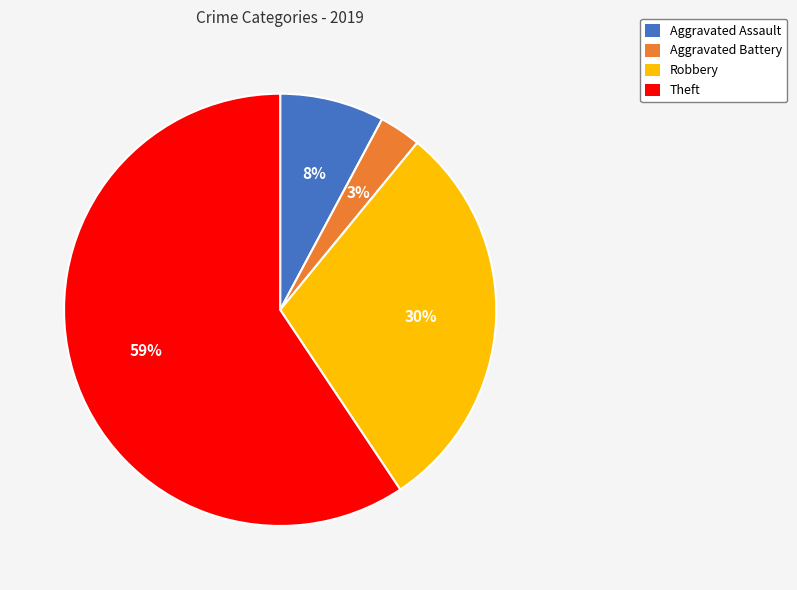

Count the number of slices in the pie.

4